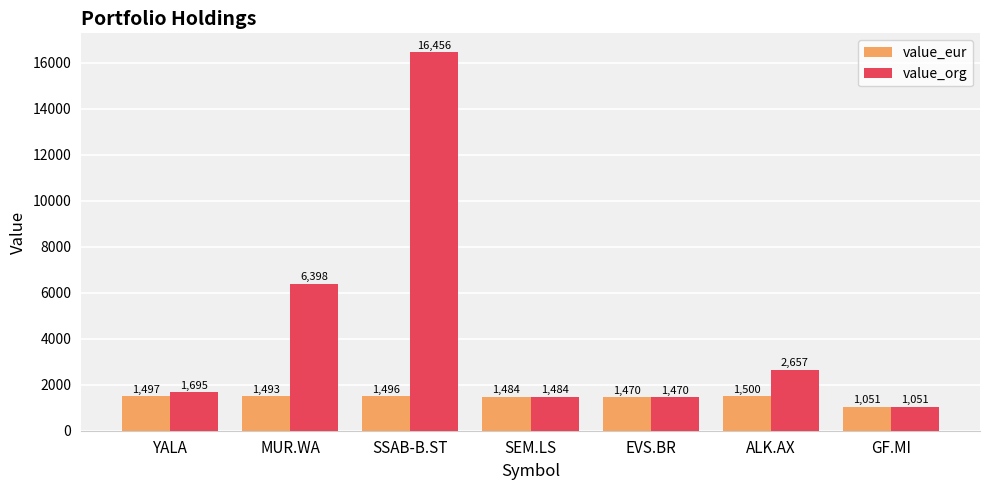

Is the value of value_eur at SSAB-B.ST greater than the value of value_org at SSAB-B.ST?

No